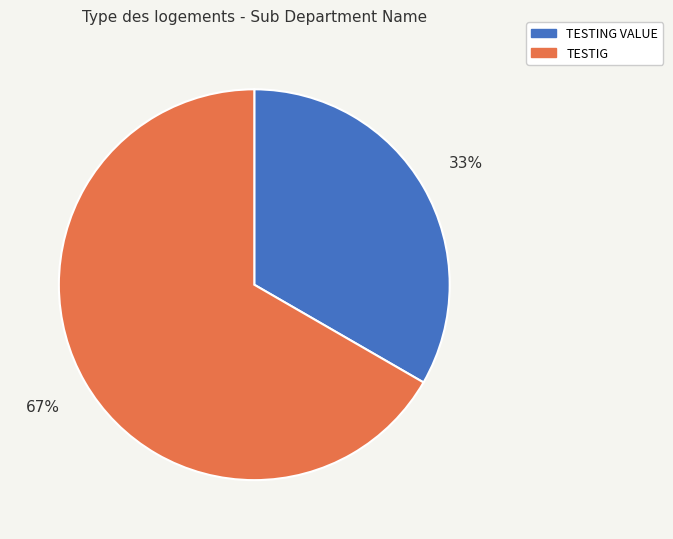

How many slices are in this pie chart?

2